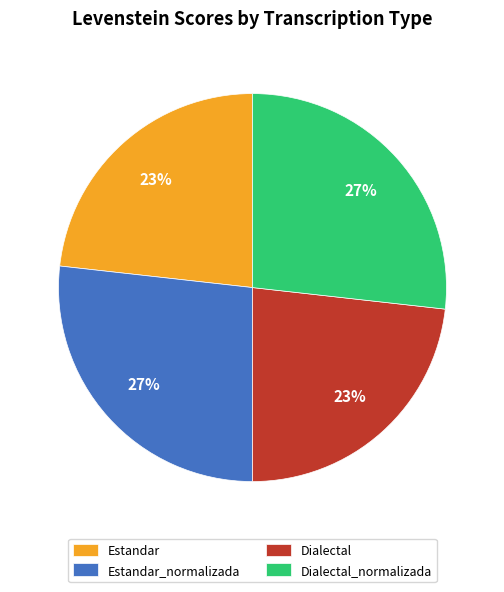

Approximately how many times larger is the value at Estandar compared to Estandar_normalizada?

0.9